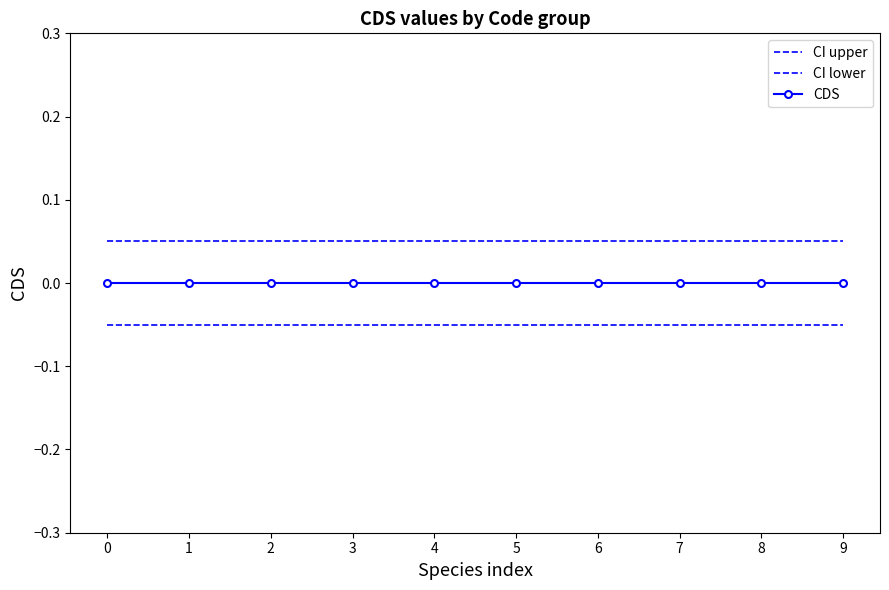

The CI upper series shows 0.1 at 9. True or false?

True